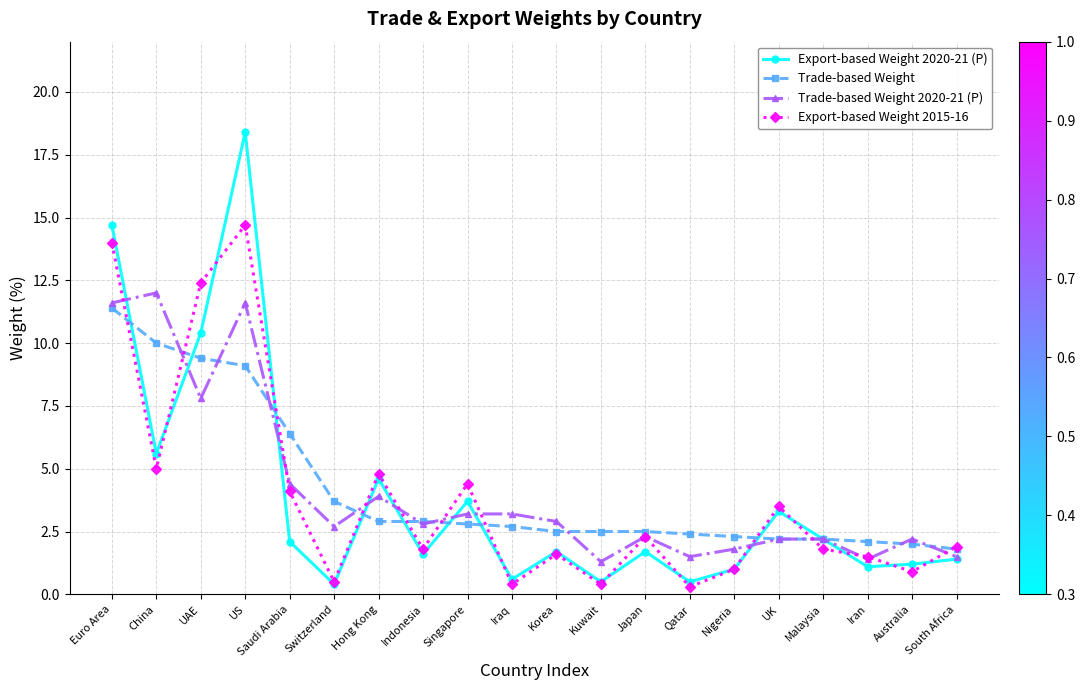

Which series has the largest range (max minus min)?

Export-based Weight 2020-21 (P)